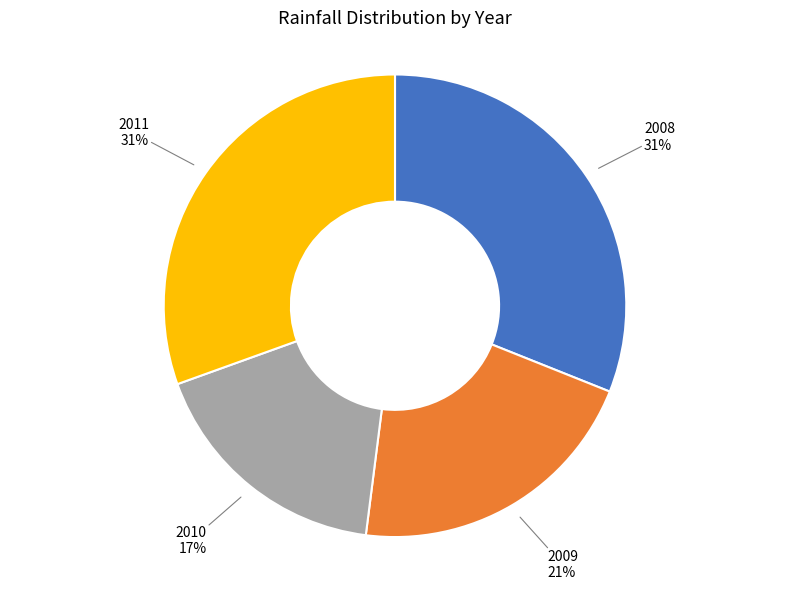

Do 2011 and 2008 together represent more than half of the pie?

Yes